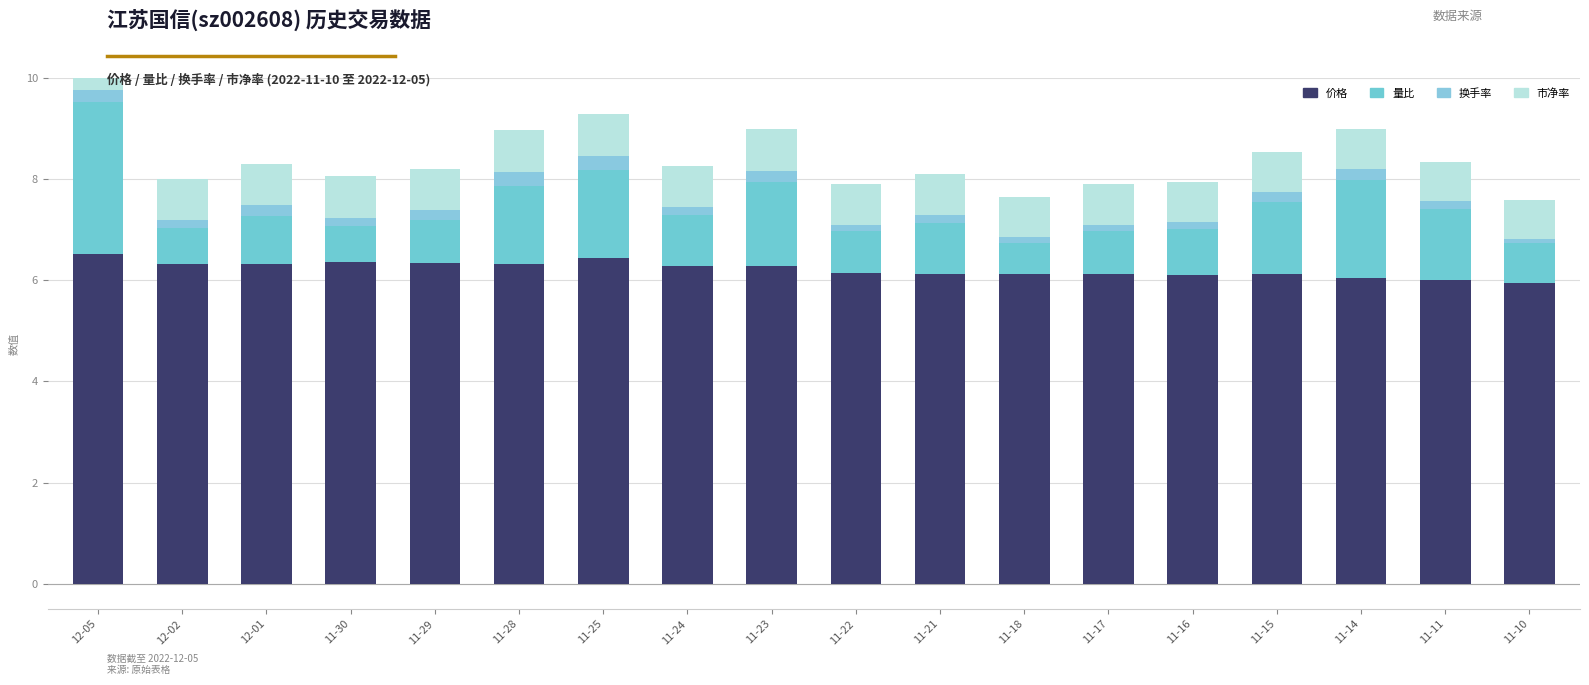

What is the smallest value displayed?

0.1